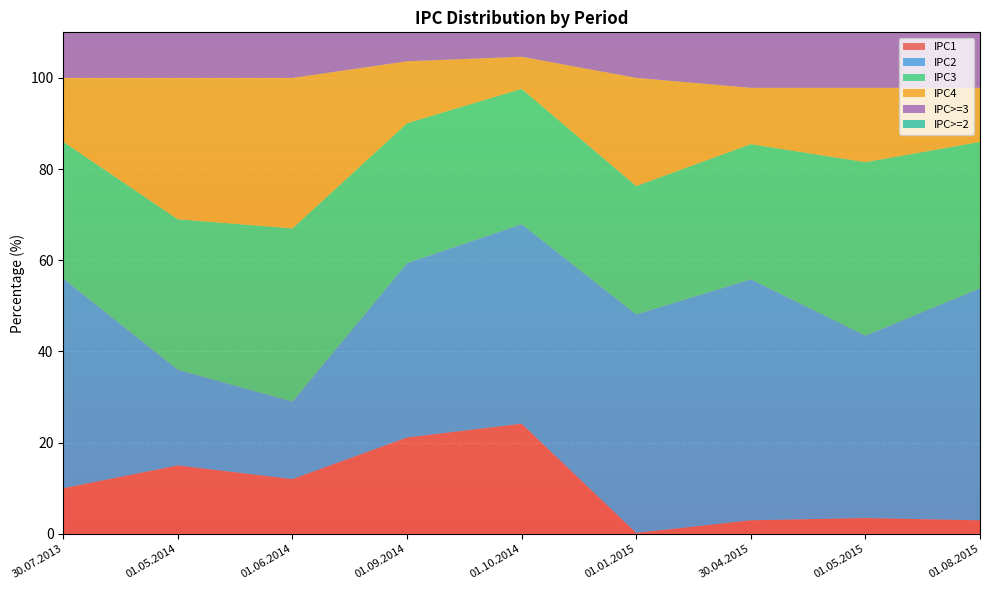

Reading left to right, what are all the values shown in this chart?

IPC1: 10.0	15.0	12.0	21.1	24.2	0.2	3.0	3.5	3.0
IPC2: 46.0	21.0	17.0	38.2	43.8	47.9	52.9	40.0	50.9
IPC3: 30.0	33.0	38.0	30.7	29.7	28.2	29.6	38.0	32.1
IPC4: 14.0	31.0	33.0	13.6	7.0	23.7	12.4	16.3	11.9
IPC>=3: 44.0	64.0	71.0	44.3	36.7	51.9	42.0	54.4	44.0
IPC>=2: 90.0	85.0	88.0	82.5	80.5	99.8	94.9	94.4	94.9